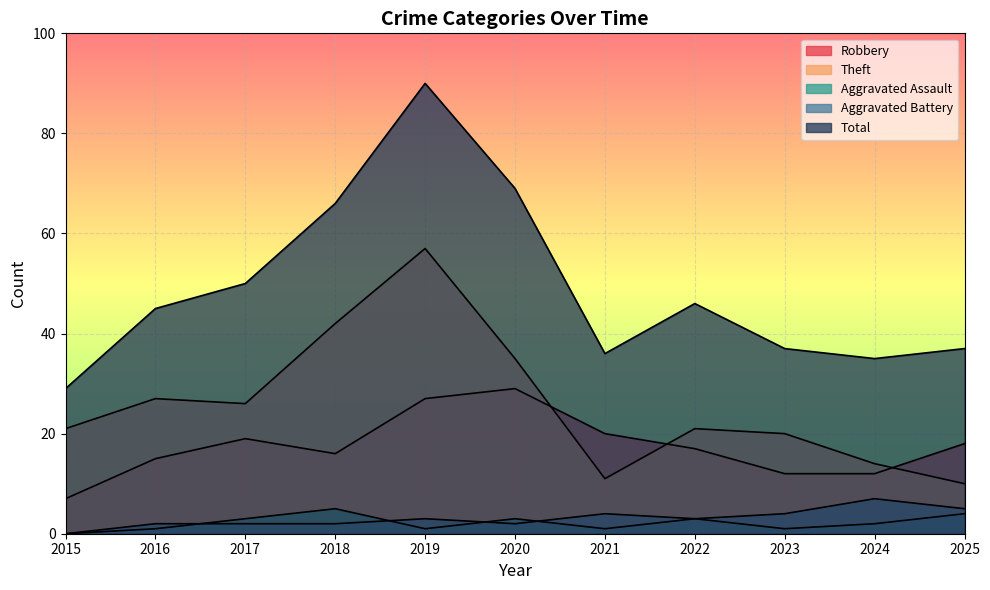

What is the value of the Aggravated Assault point at the 11th from the left?

4